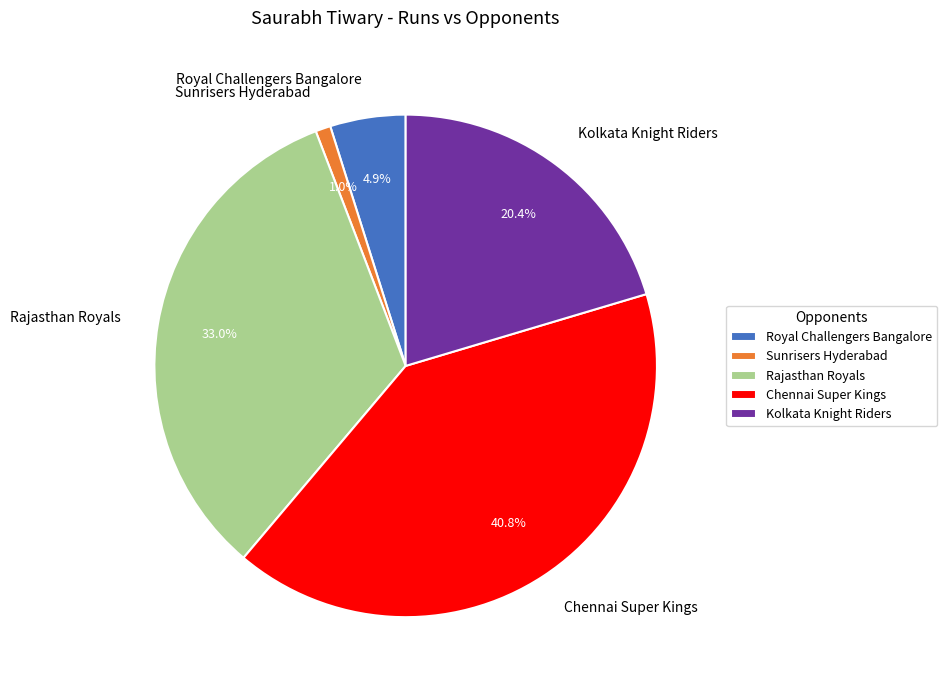

To the nearest percent, what portion does Rajasthan Royals represent?

33%